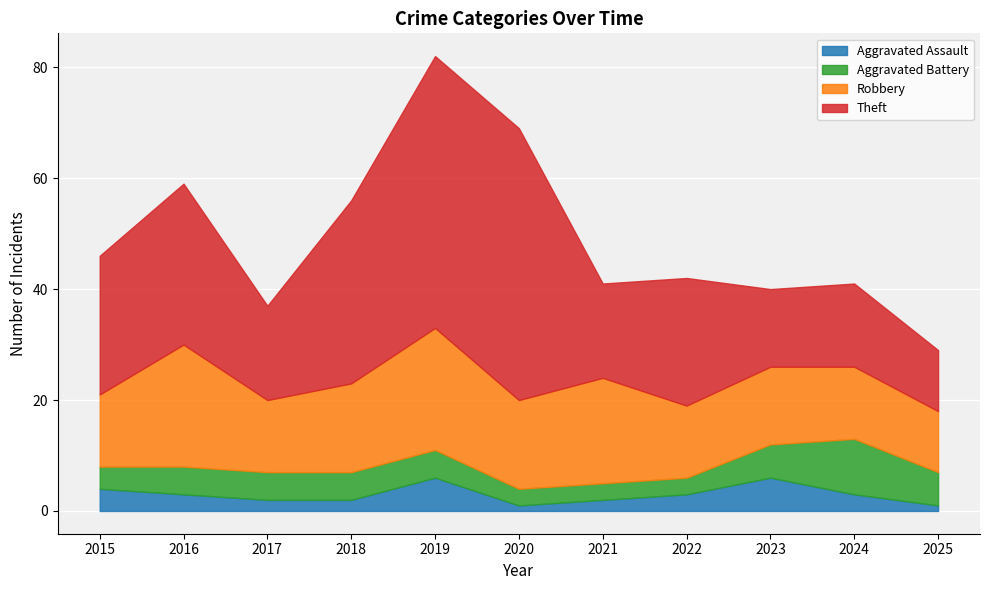

What is the difference between the maximum and minimum values in the Robbery series?

11